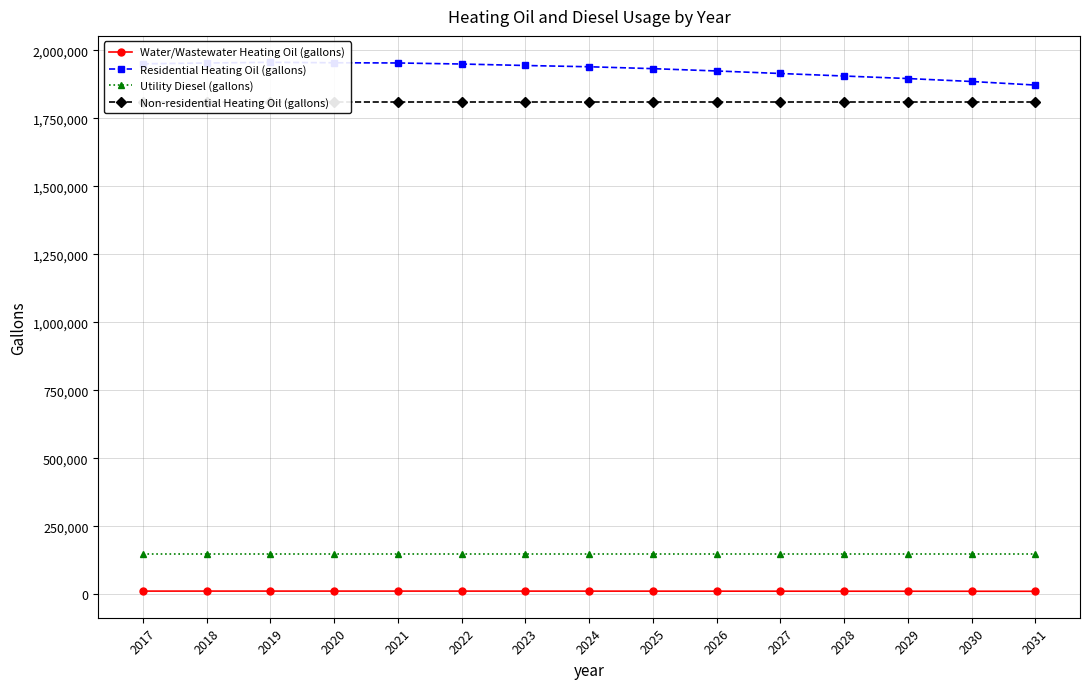

At which category is the sum across all series the highest?

2019